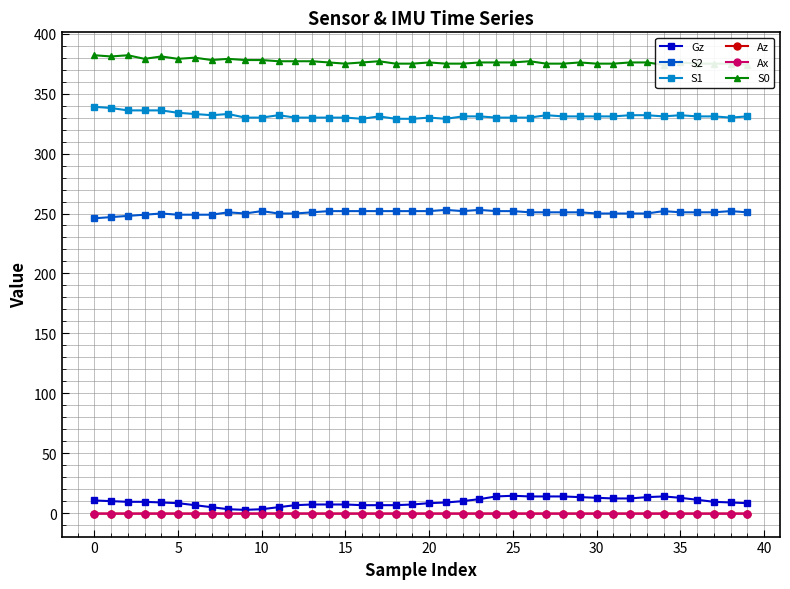

Rank the series by their maximum value, from highest to lowest.

S0, S1, S2, Gz, Az, Ax